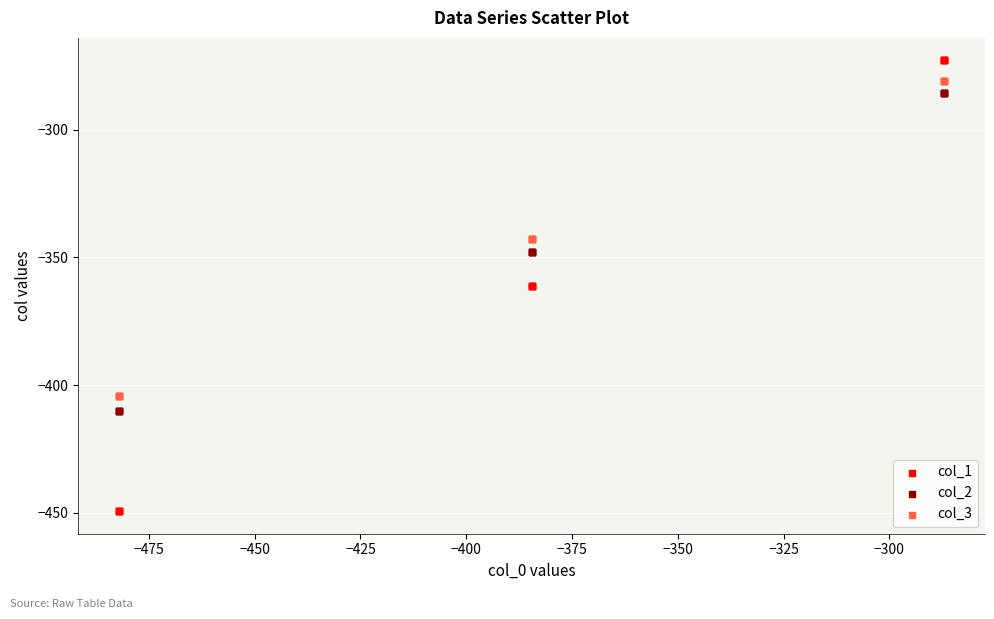

Which series reaches the minimum Y coordinate?

col_1